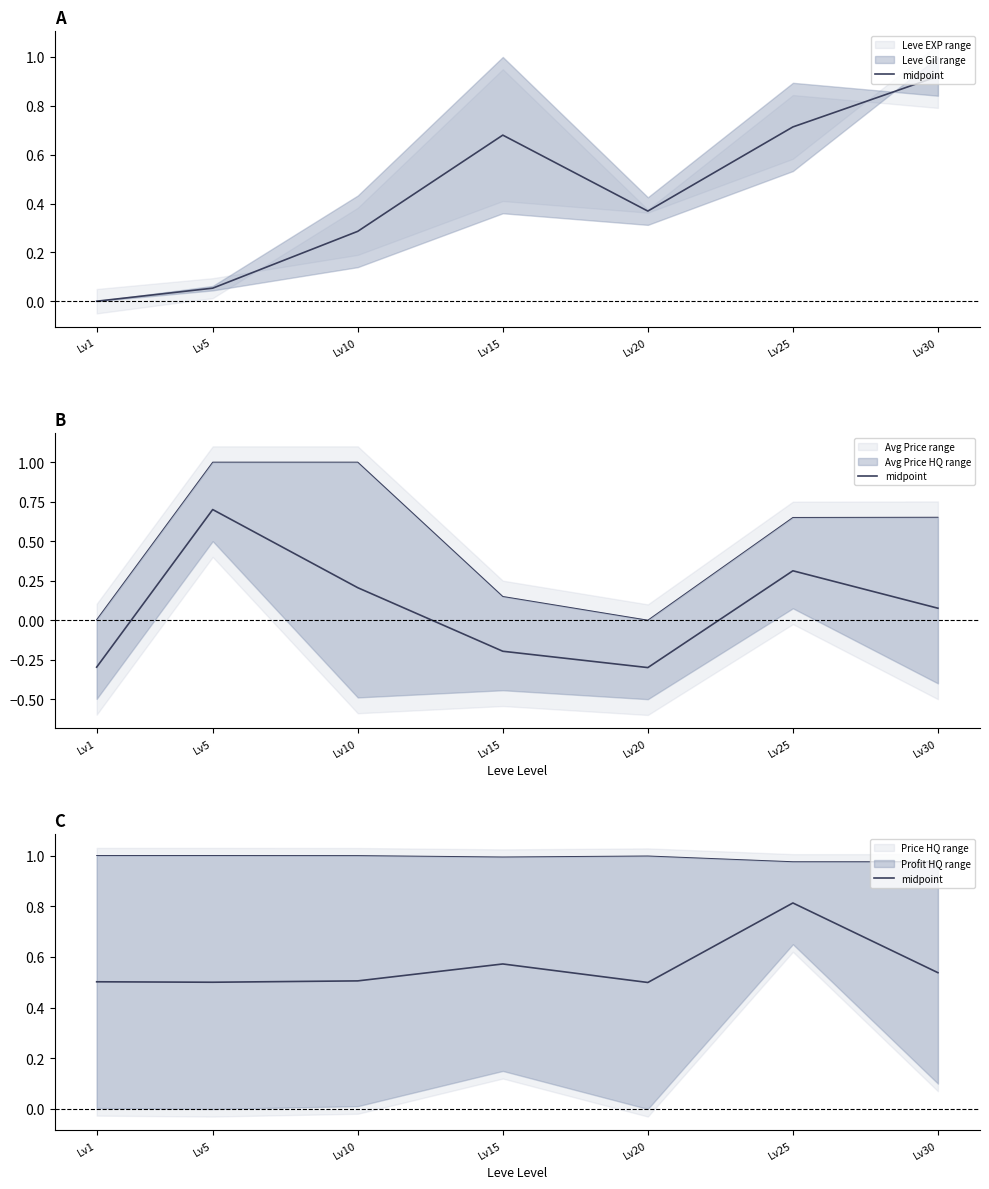

How many lines are shown in the chart?

1